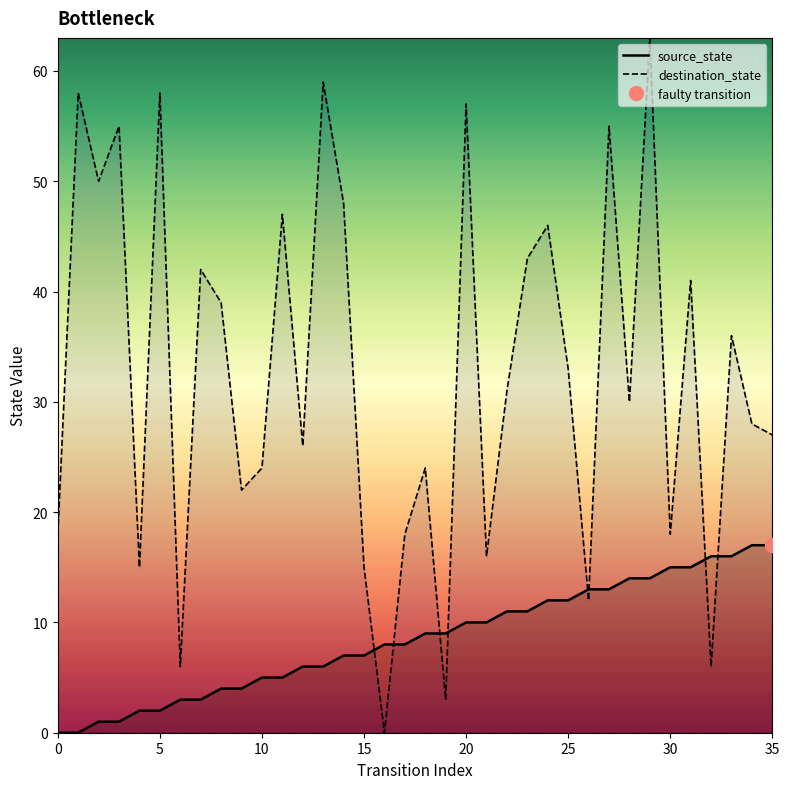

The destination_state series shows 77 at 5. True or false?

False